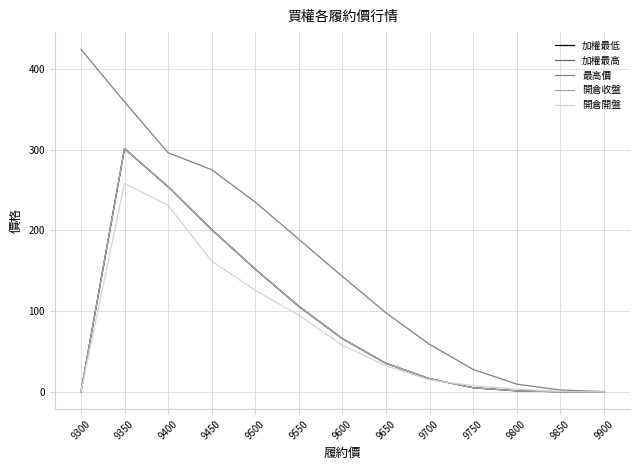

Is this an area chart (filled region under the line)?

No